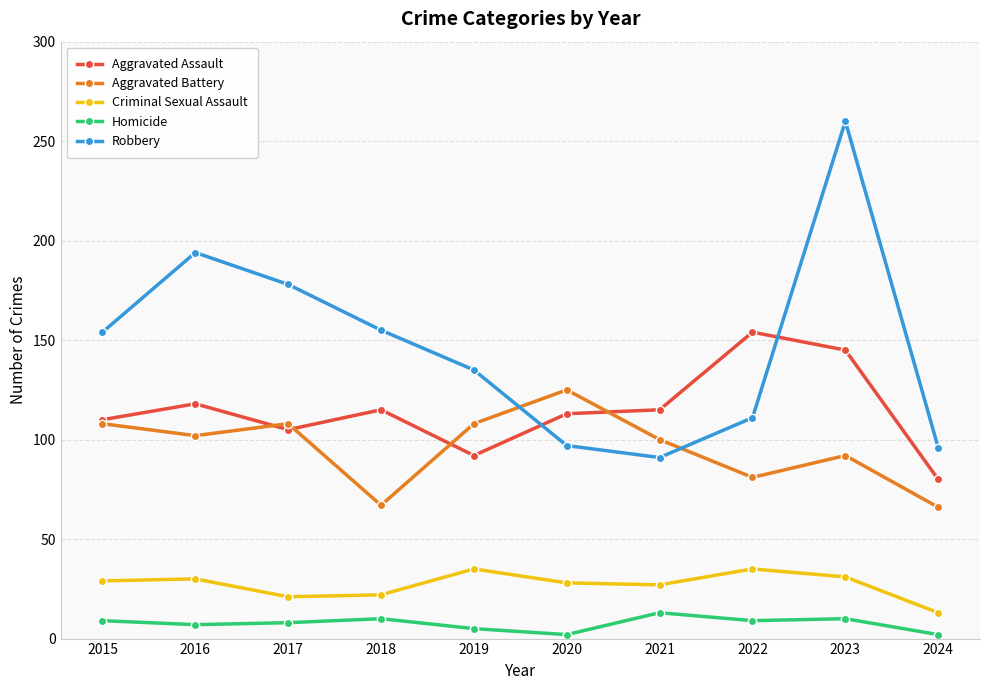

Which series has the largest total across all categories?

Robbery